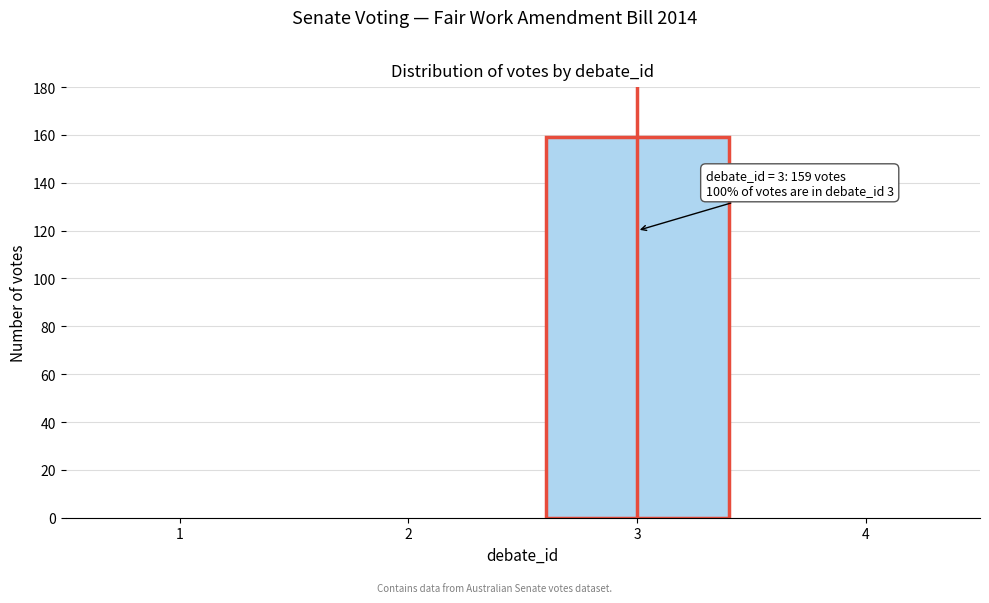

Over which range of the x-axis is the bar tallest?

2.5 to 3.5